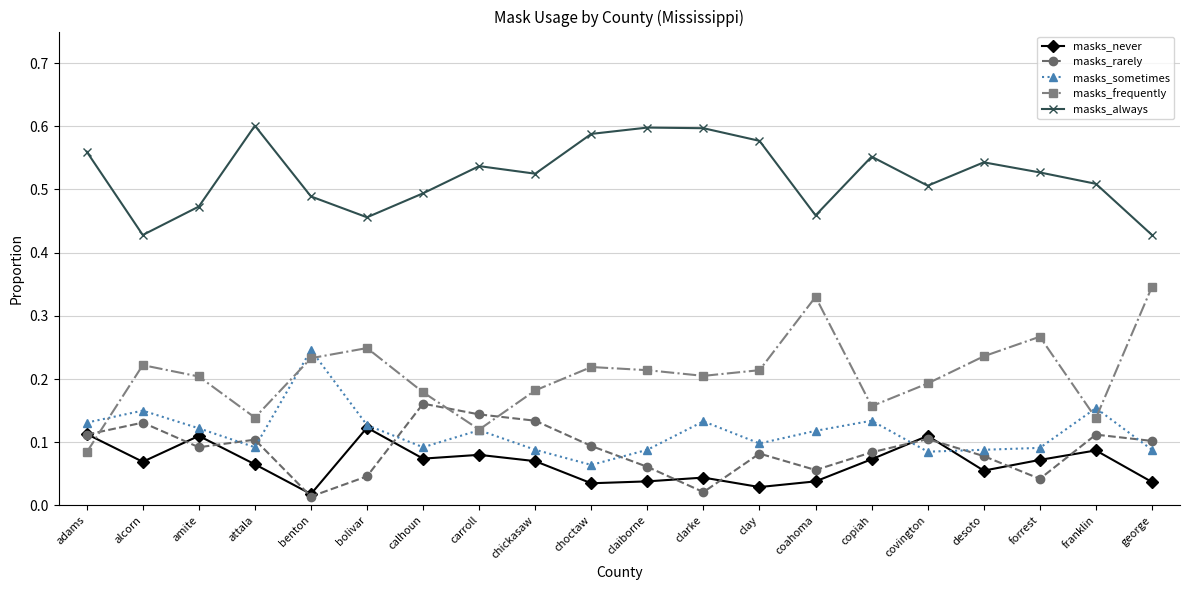

What is the sum of all masks_always values?

10.4